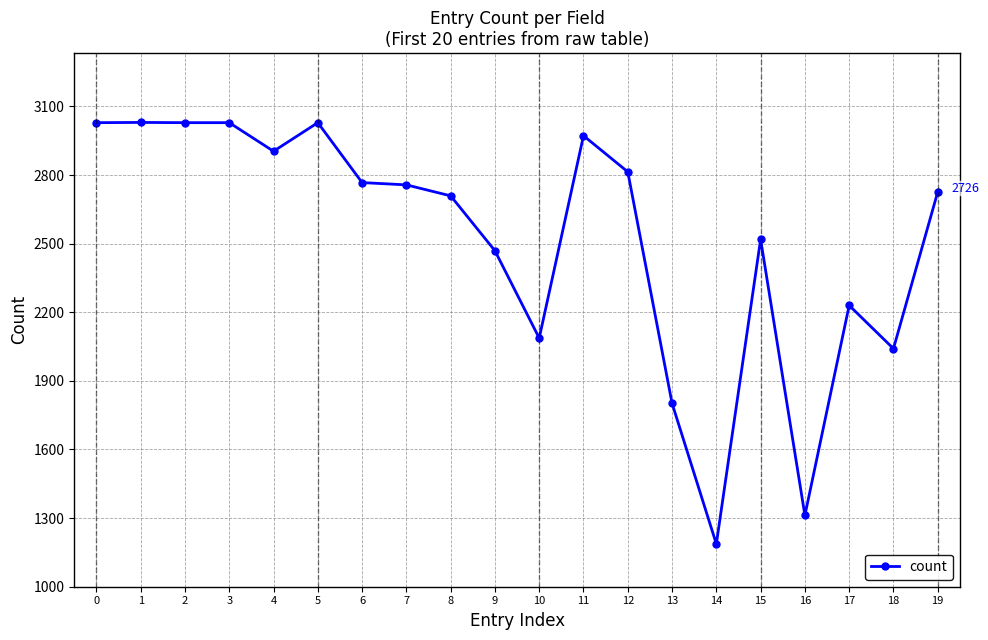

True or false: the data shows 1312 at 16.

True